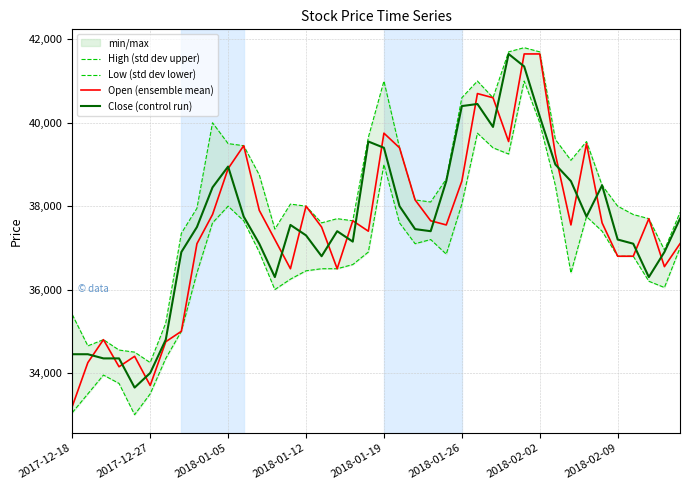

What is the maximum value for Open (ensemble mean)?

41650